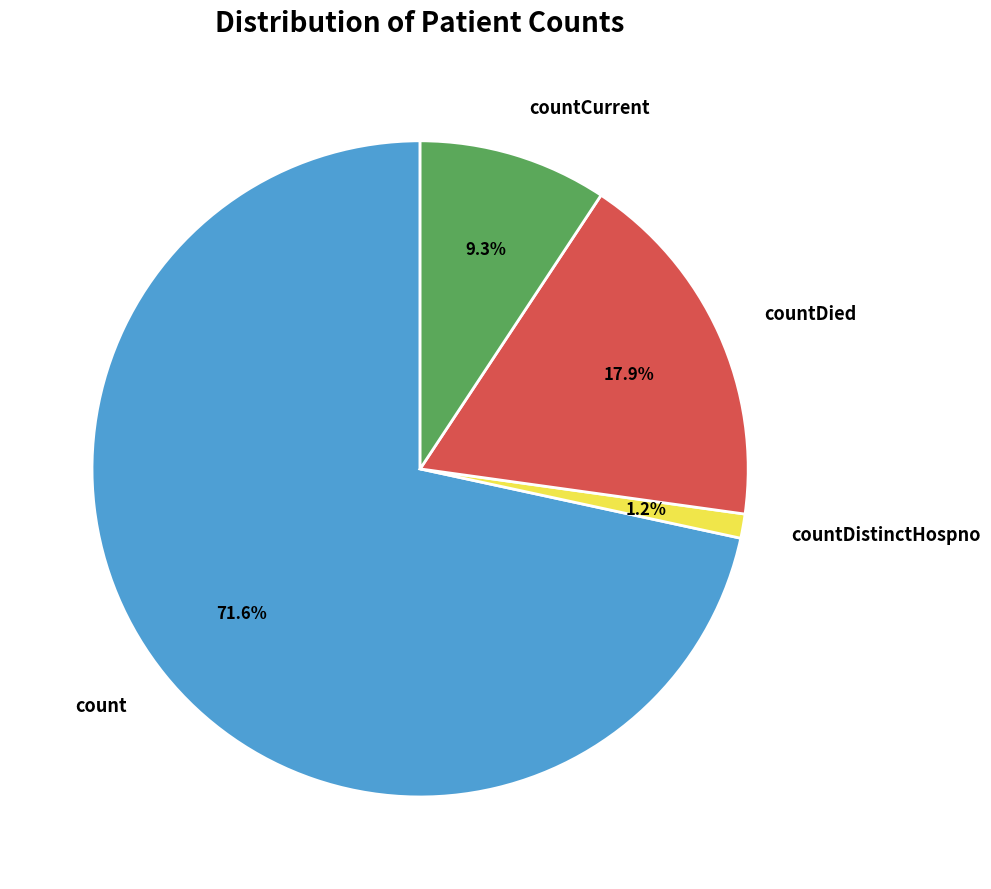

Approximately how many times larger is the value at count compared to countDied?

4.0